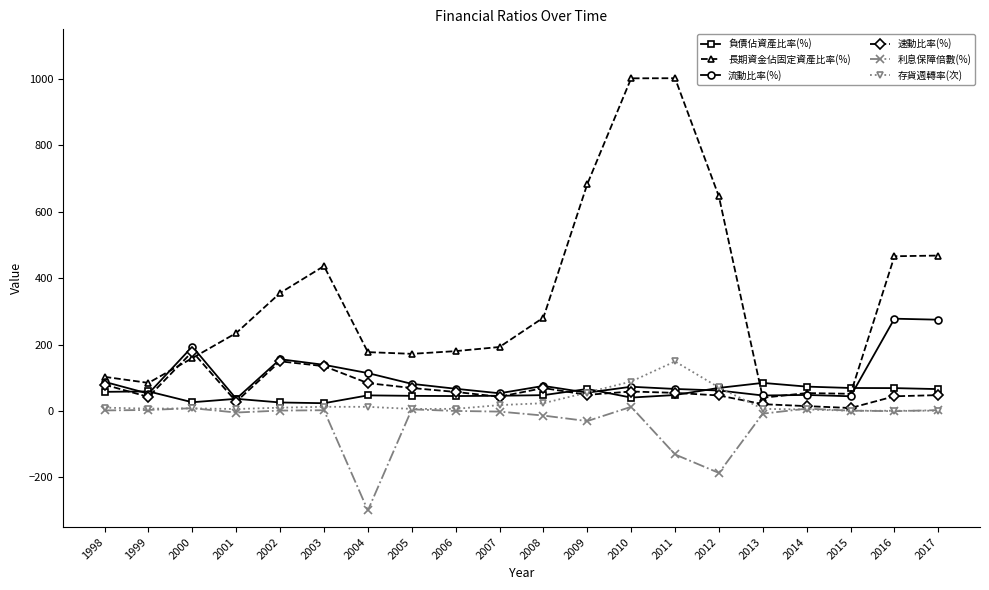

Which series has the widest spread of values?

長期資金佔固定資產比率(%)